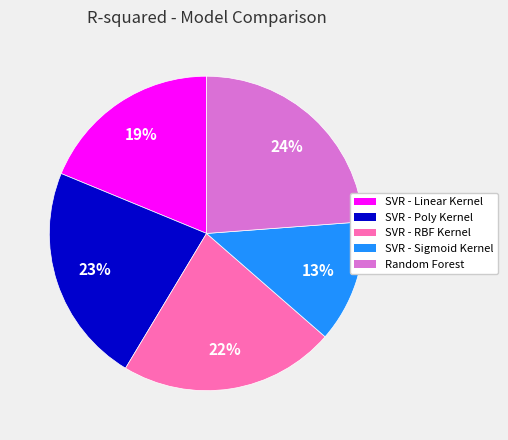

Is the sum of SVR - Linear Kernel and SVR - Poly Kernel greater than half?

No